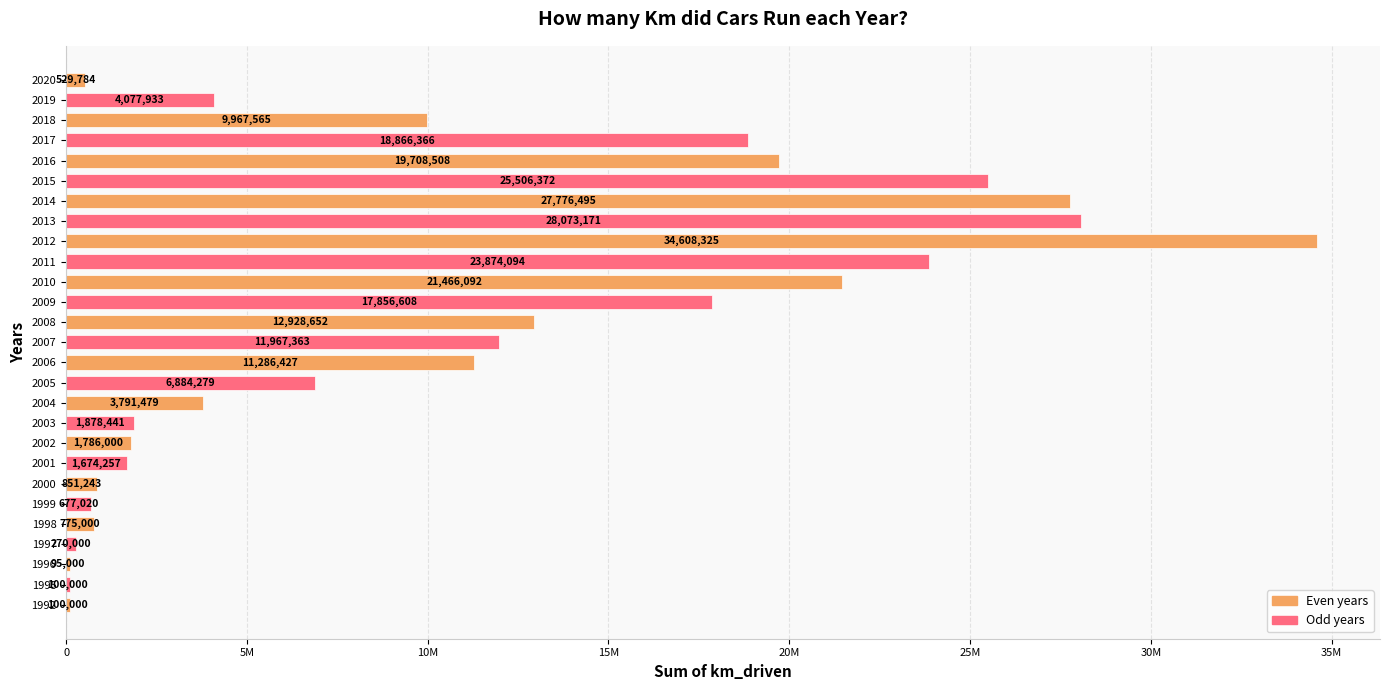

Are the bars horizontal?

Yes